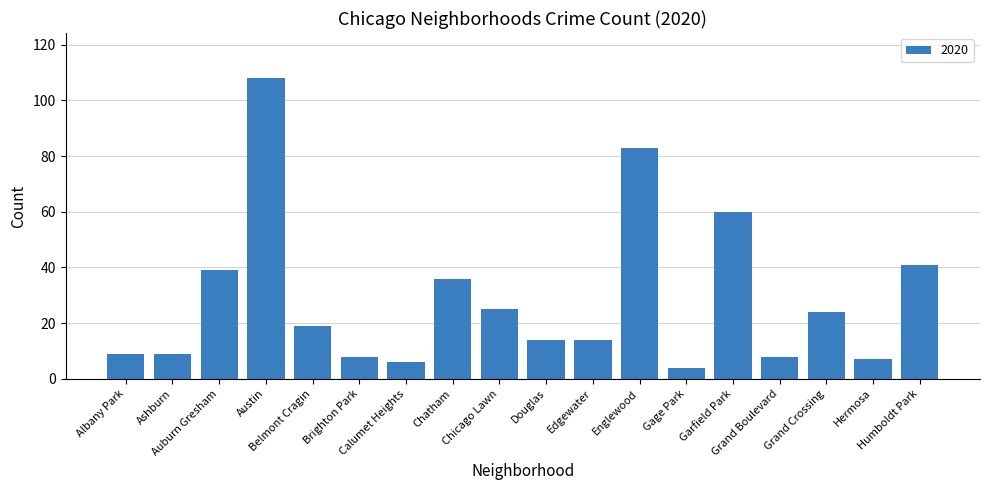

What is the sum of the values at Belmont Cragin and Ashburn?

28